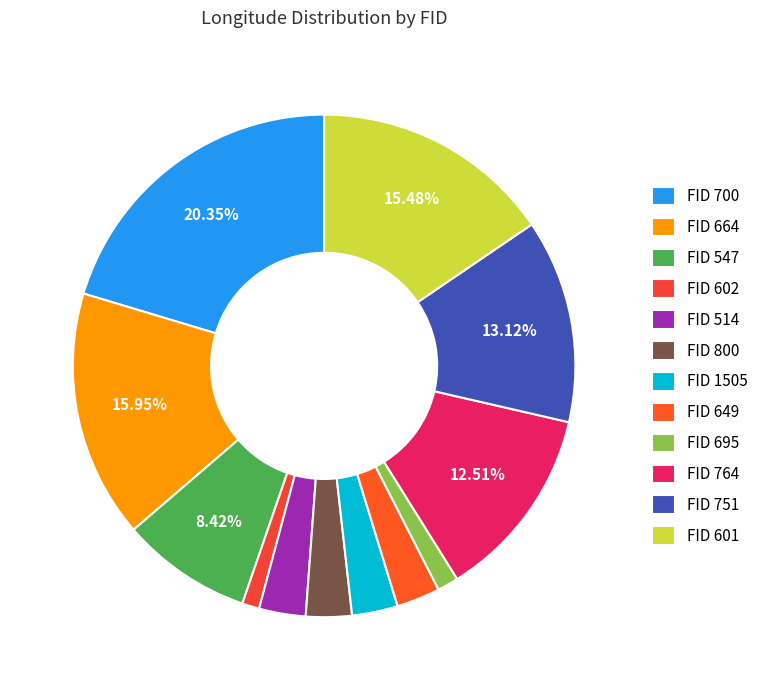

How many slices are in this pie chart?

12